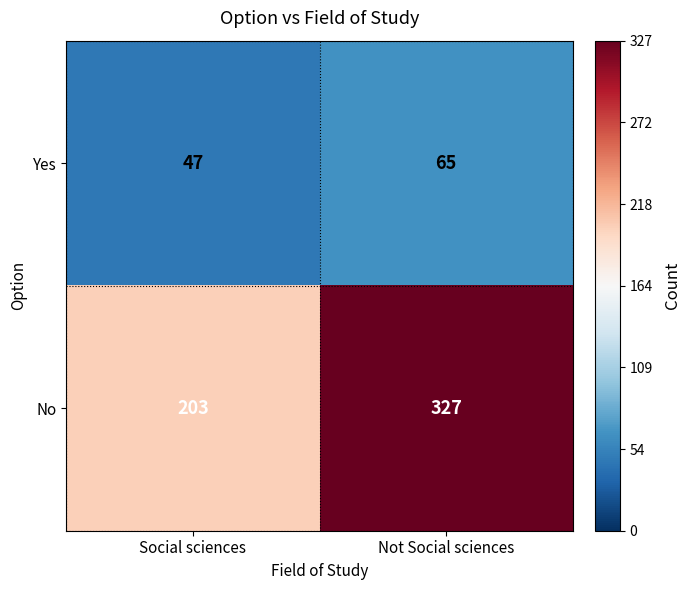

Reading left to right, extract all data points from this chart.

Yes: Social sciences=47	Not Social sciences=65
No: Social sciences=203	Not Social sciences=327